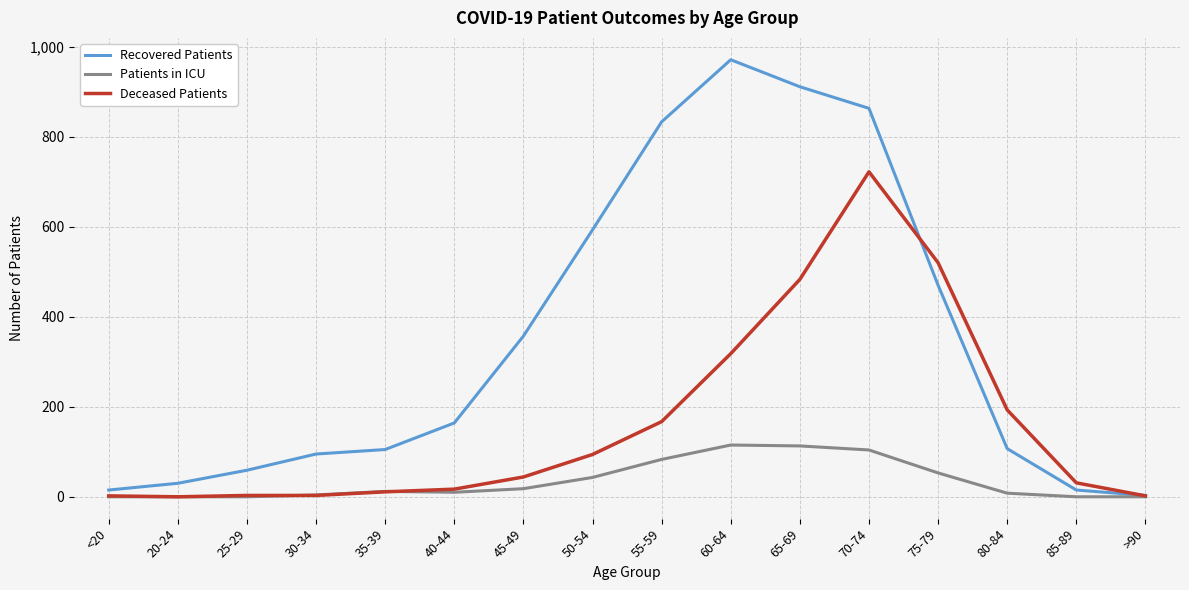

What is the spread (max minus min) of values at 70-74?

759